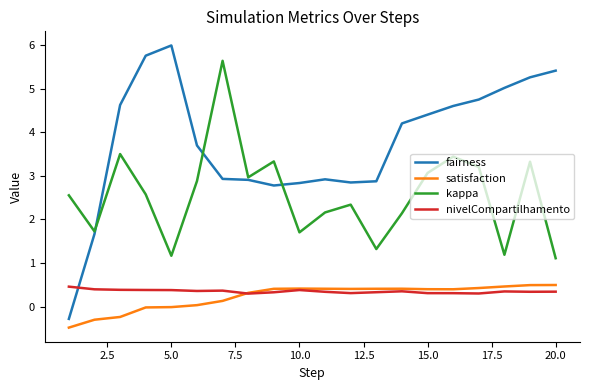

How many values in the kappa series are below 2?

6